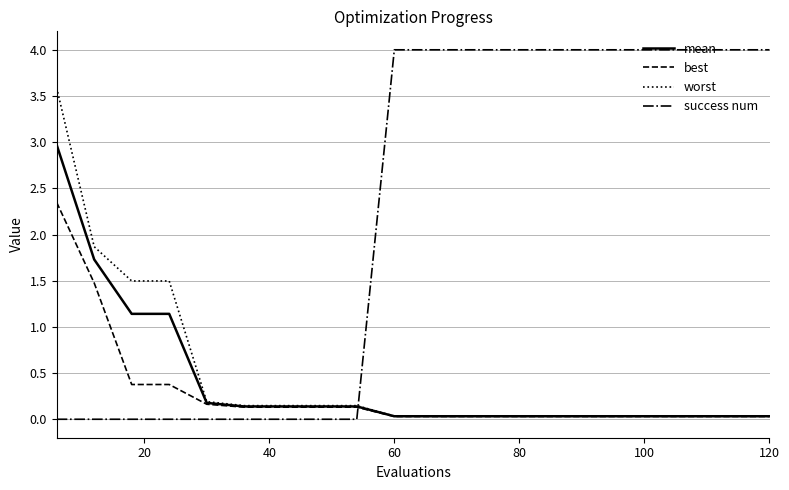

How many times do worst and success num cross each other?

1